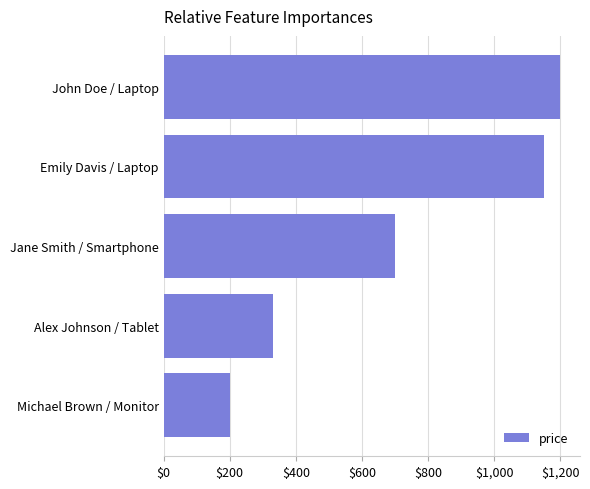

Between Jane Smith / Smartphone and John Doe / Laptop, which is larger?

John Doe / Laptop